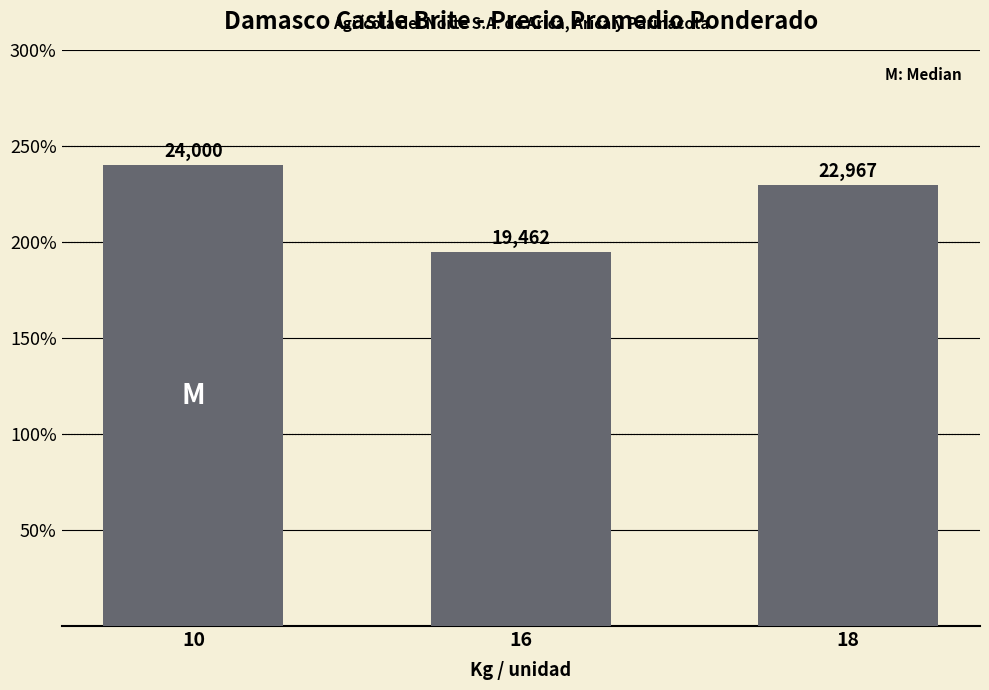

What is the sum of all values?

66429